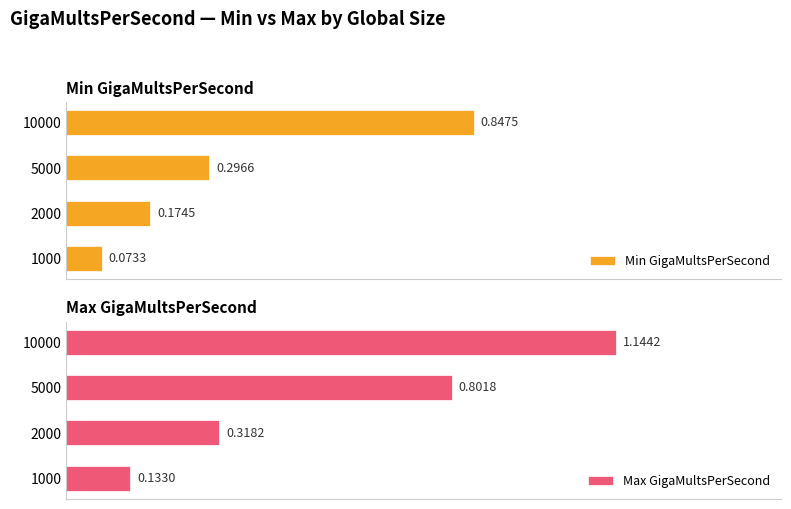

At 0.0, list the series in order from smallest to largest.

Min GigaMultsPerSecond, Max GigaMultsPerSecond